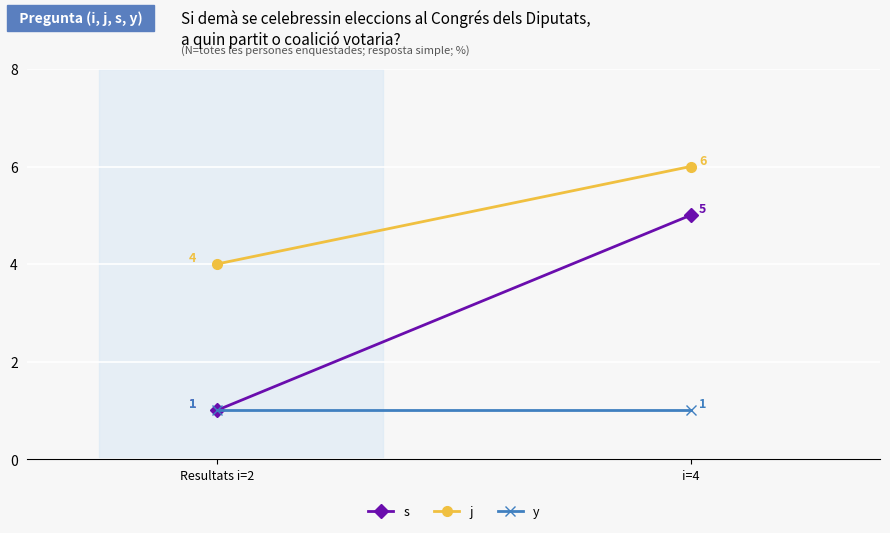

How many values in the s series are below 5?

1